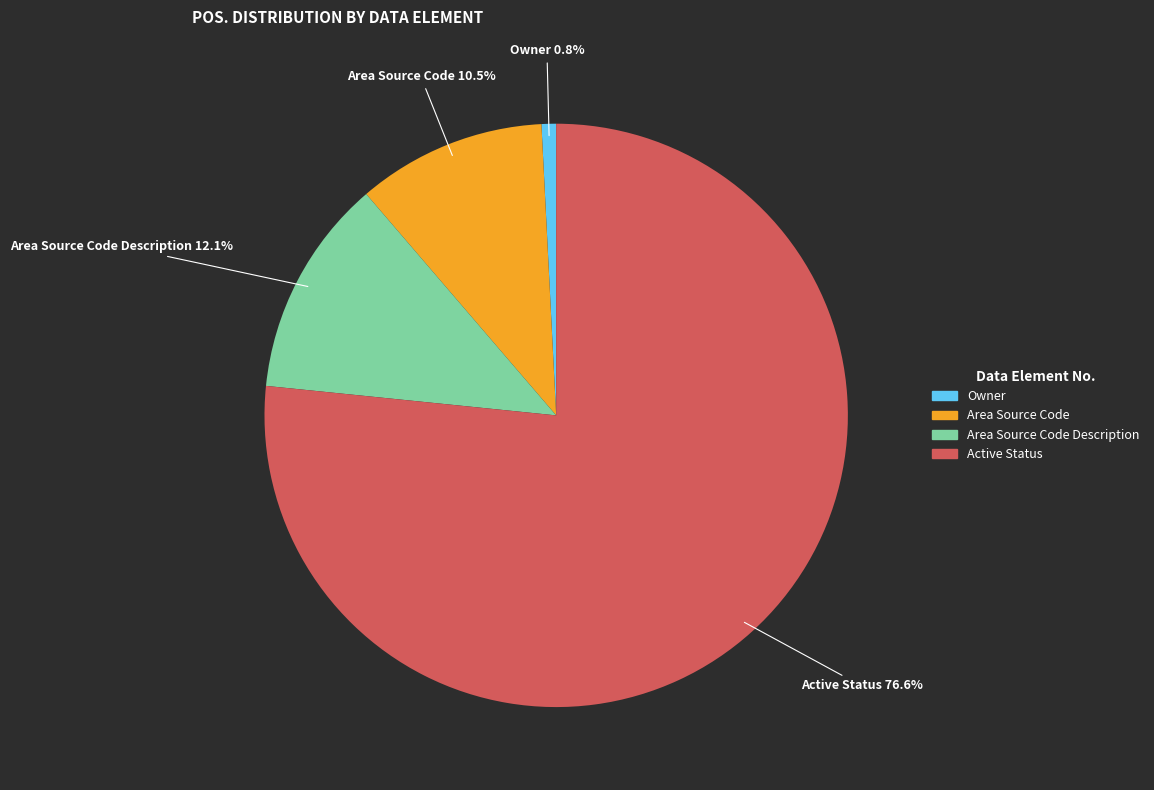

Is there any slice that represents more than half of the pie?

Yes